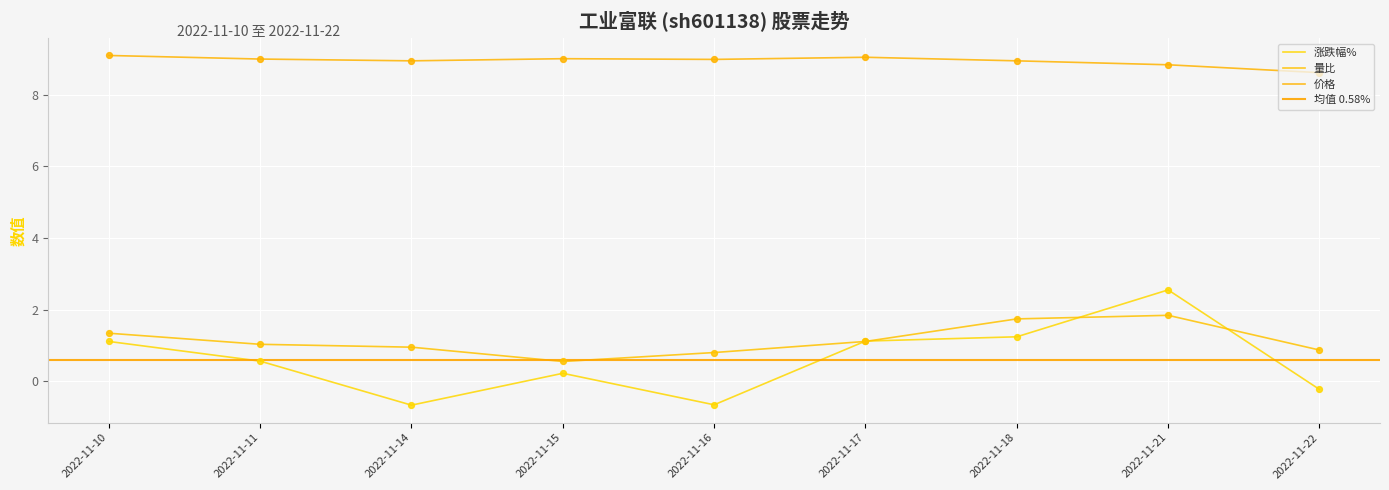

At how many categories does at least one series exceed 4?

9